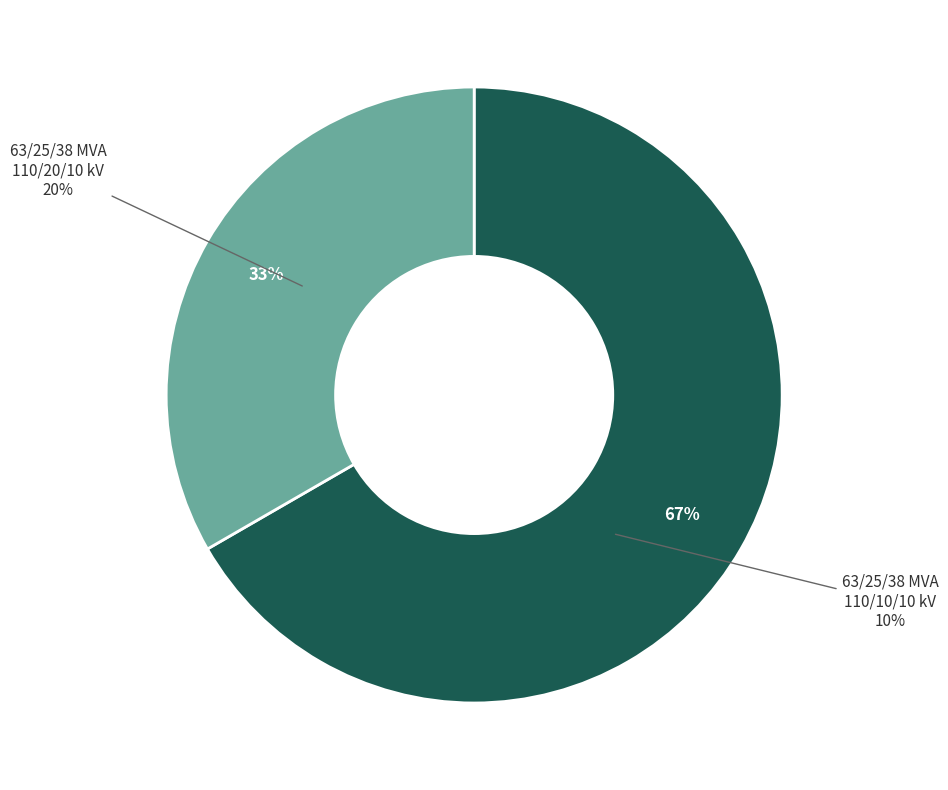

Is it true that 63/25/38 MVA 110/10/10 kV is 43% of the pie?

False